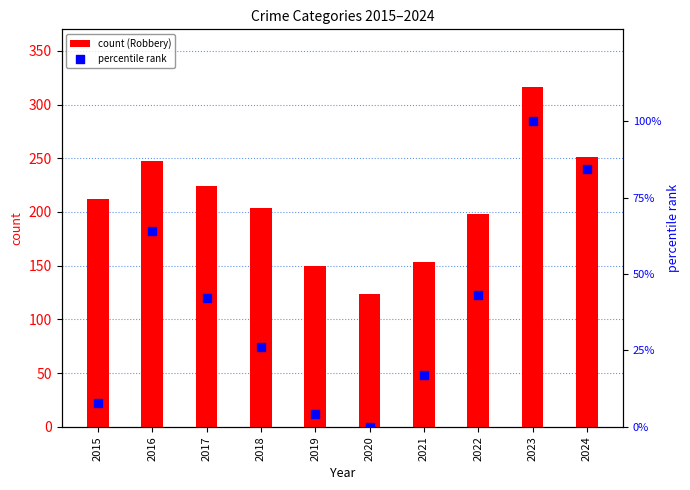

Which series has the largest total across all categories?

count (Robbery)